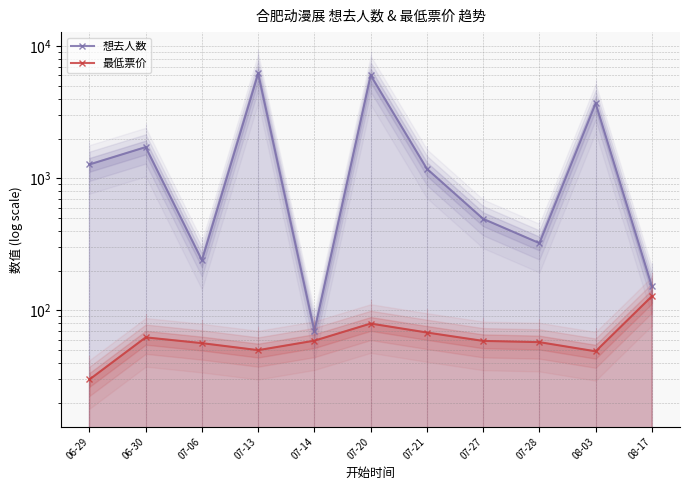

What is the maximum value for 想去人数?

6231.0